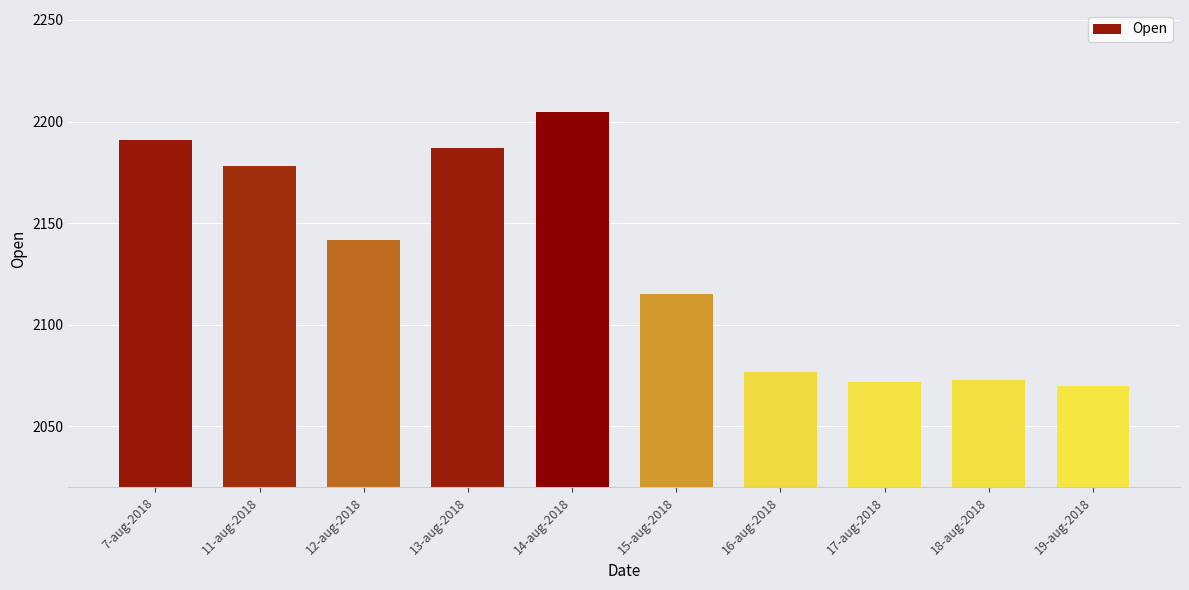

Where is the data nearest to the value 2137?

12-aug-2018